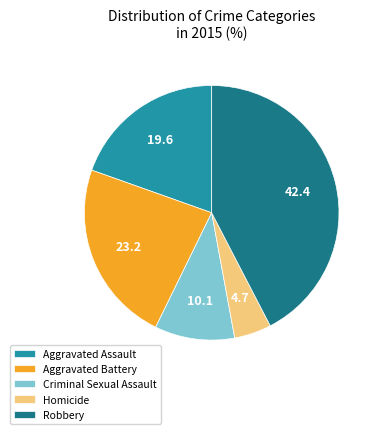

Is Robbery the majority of the pie?

No